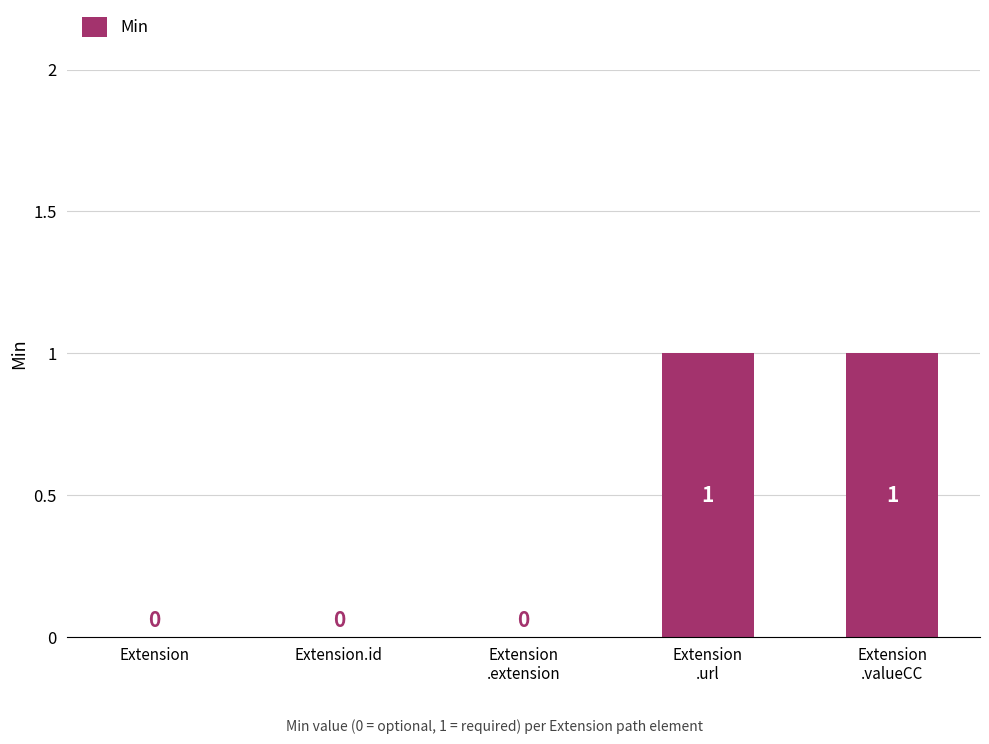

How many values are above zero?

2